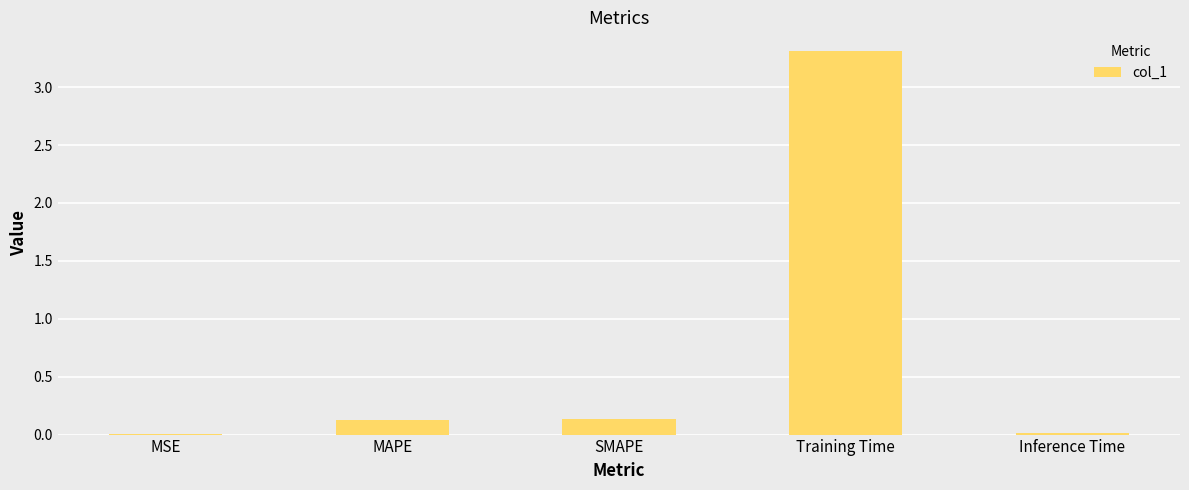

What is the sum of all values?

3.6